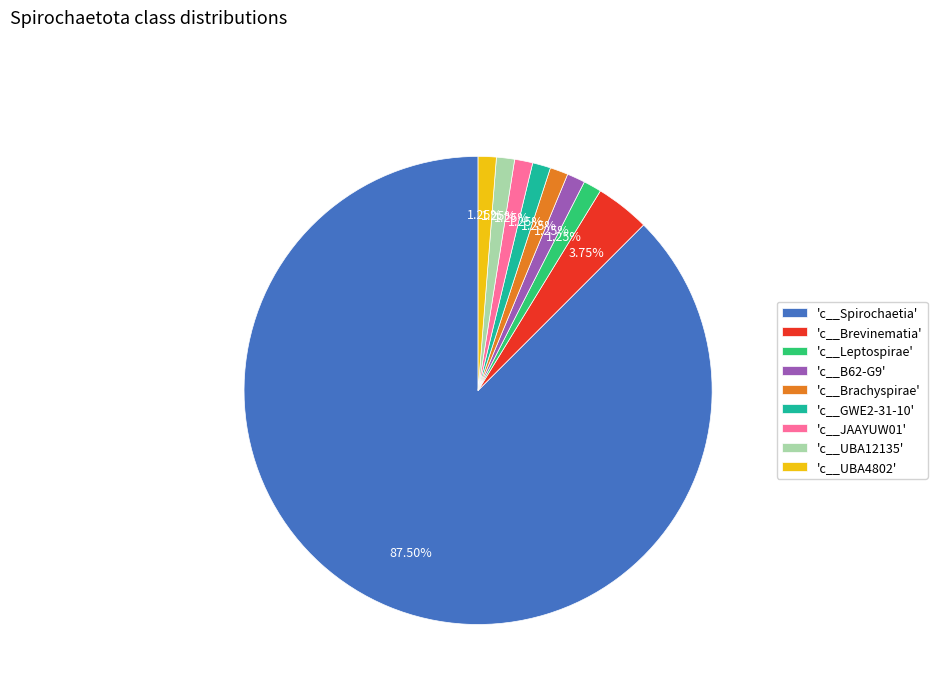

Which slice is the largest?

'c__Spirochaetia'